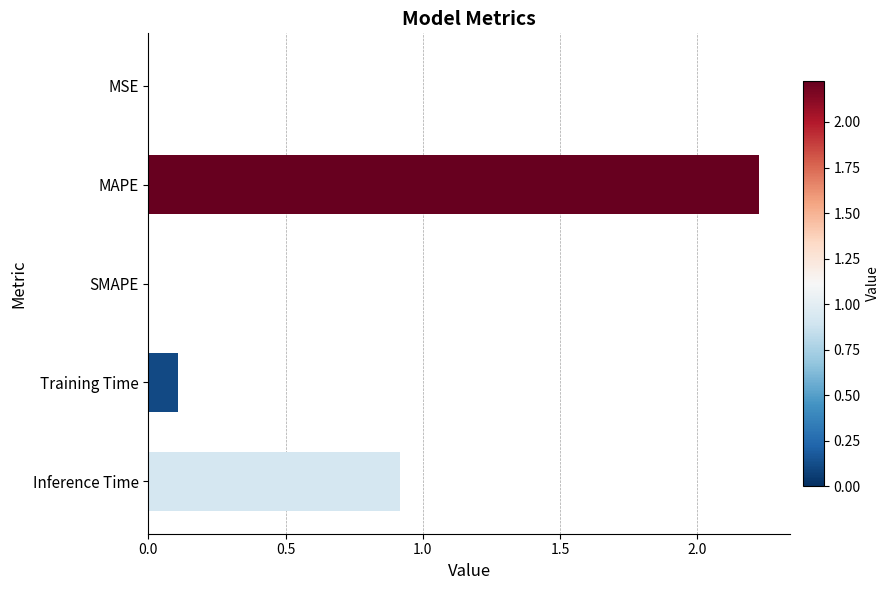

The value at MAPE is 0.5. True or false?

False